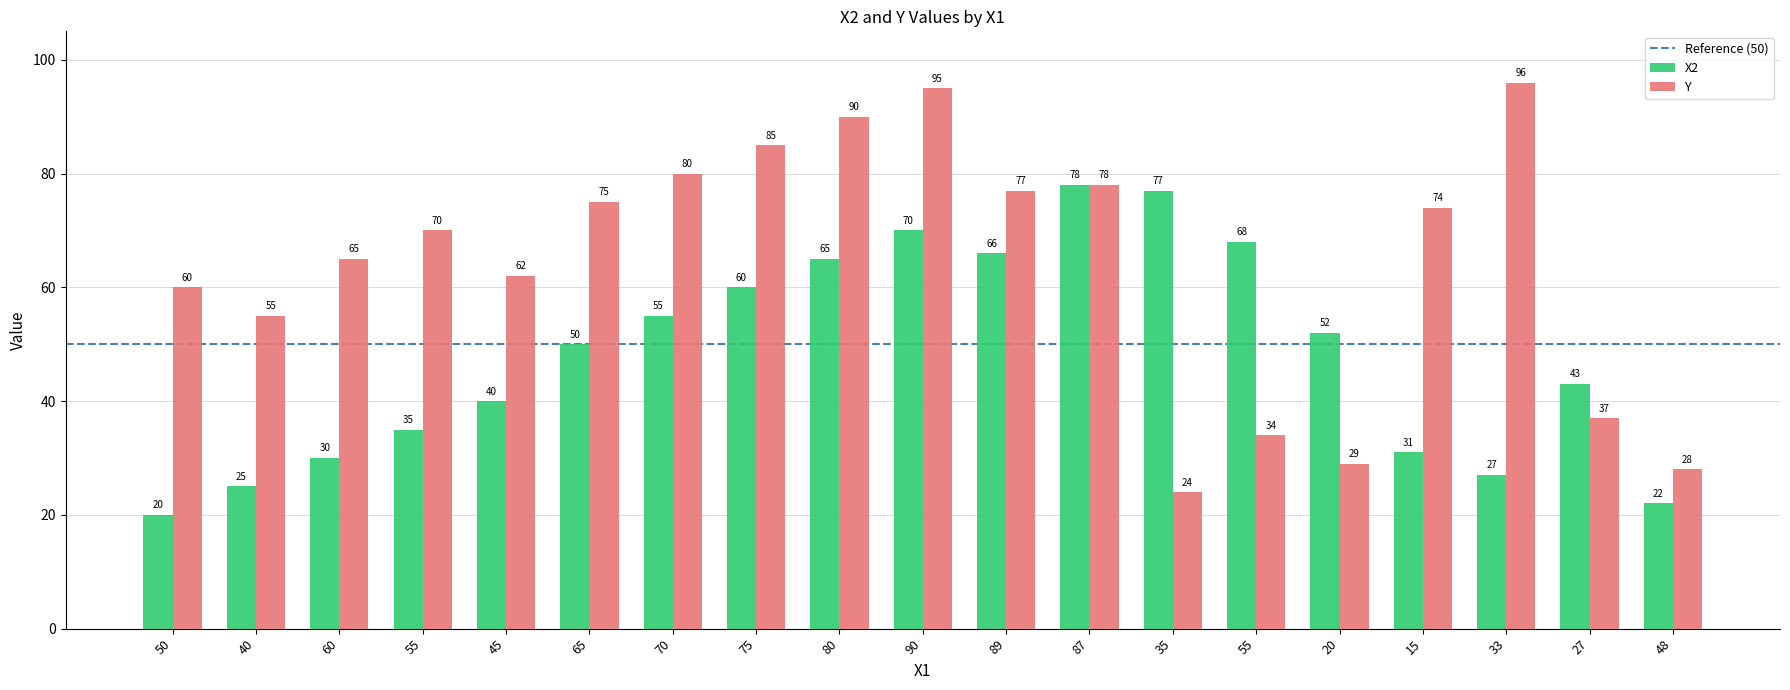

Does the chart contain any negative values?

No